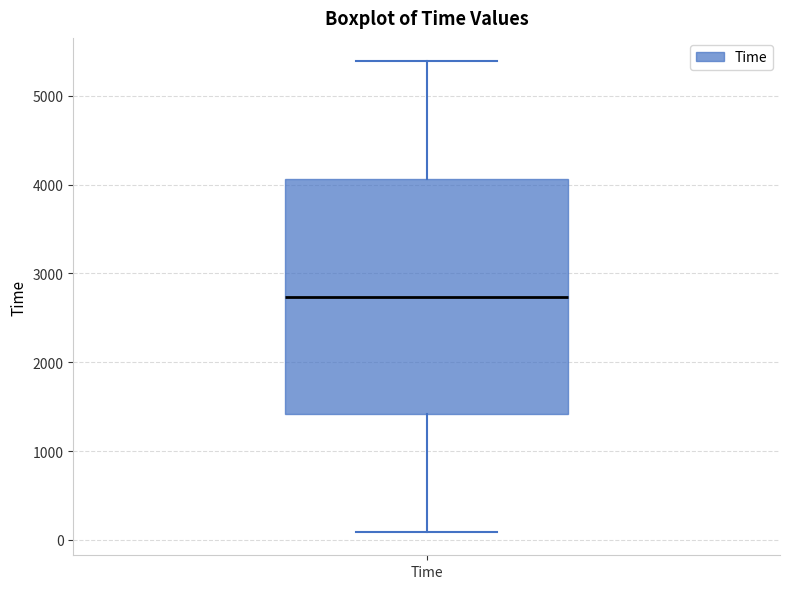

Transcribe this box plot: give where the median line is, the range the box spans, and where the two whiskers end, as read against the y-axis. The values are not printed on the chart, so give them approximately, as read against the axis.

median 2700, box 1400 to 4100, whiskers 100 to 5400